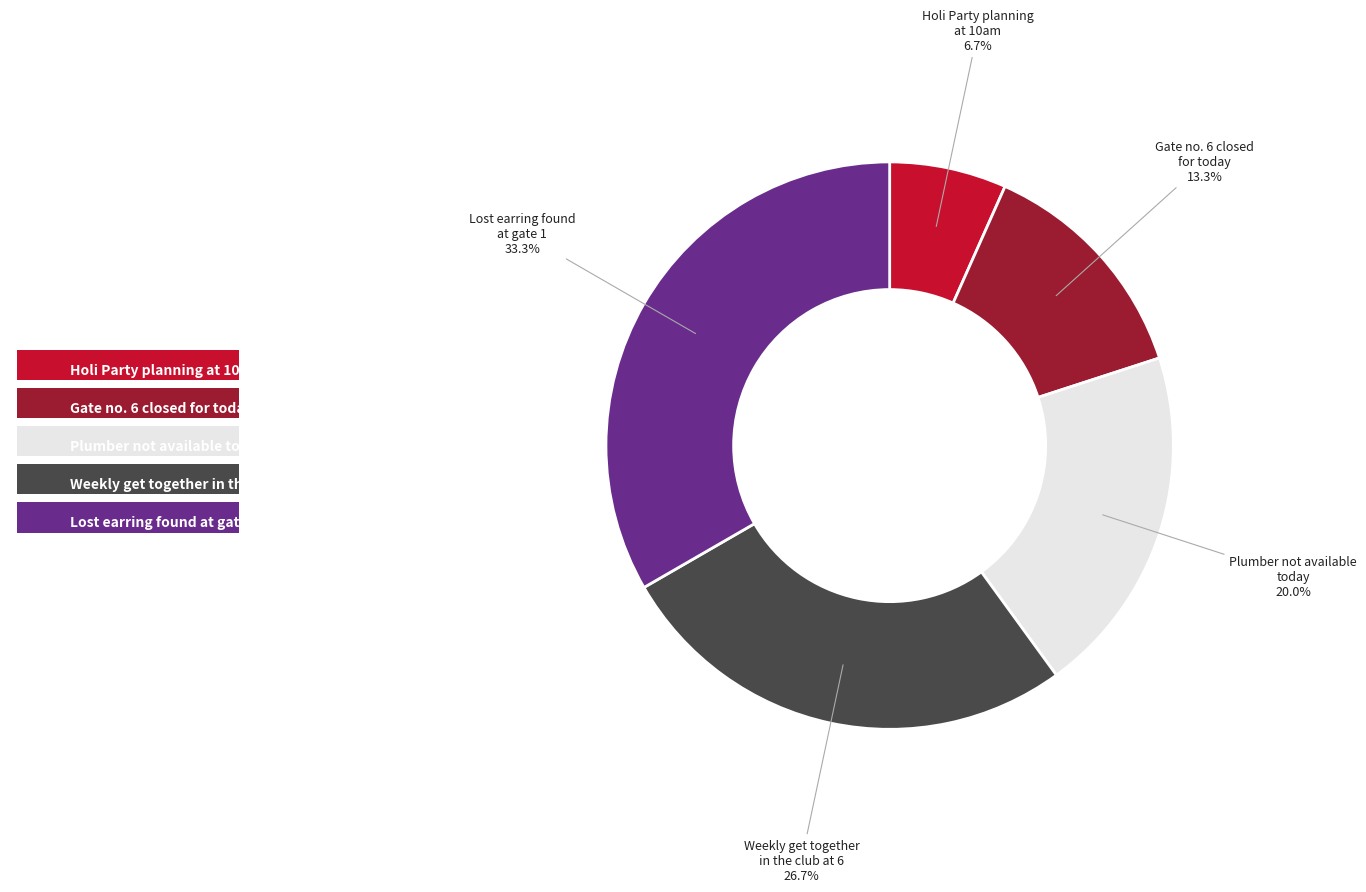

Is there a majority slice in this chart?

No